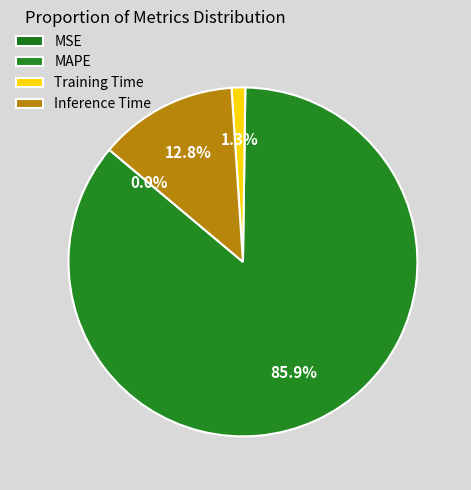

Which category has the biggest portion of the pie?

MAPE